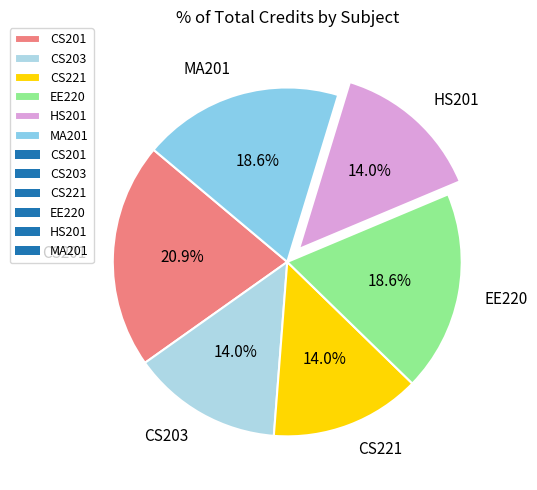

What is the total percentage of CS203 and MA201?

32.6%